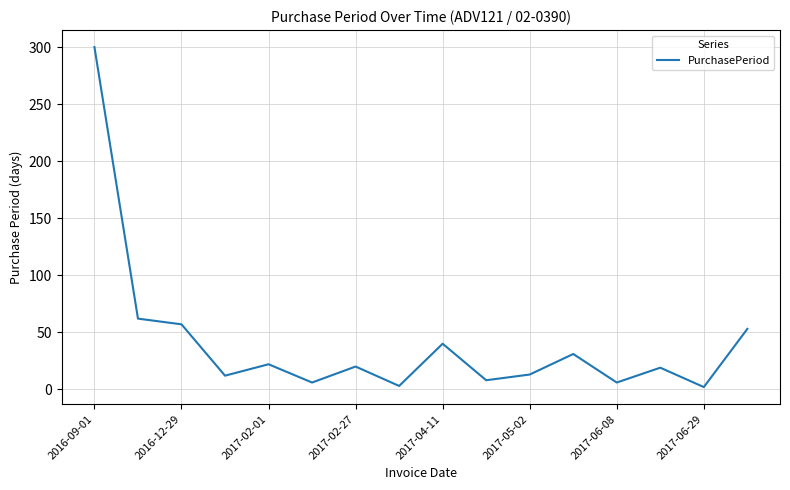

What is the difference between the maximum and minimum values?

298